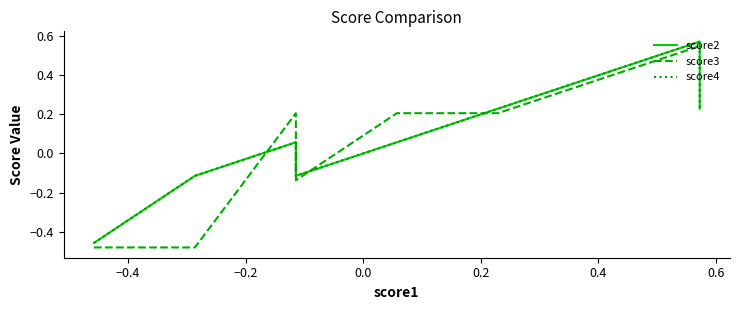

At how many categories does at least one series exceed 0?

7